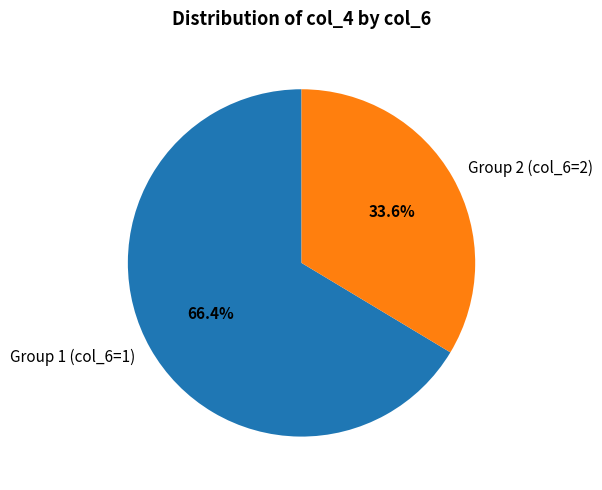

Rank the categories by value from highest to lowest.

Group 1 (col_6=1), Group 2 (col_6=2)